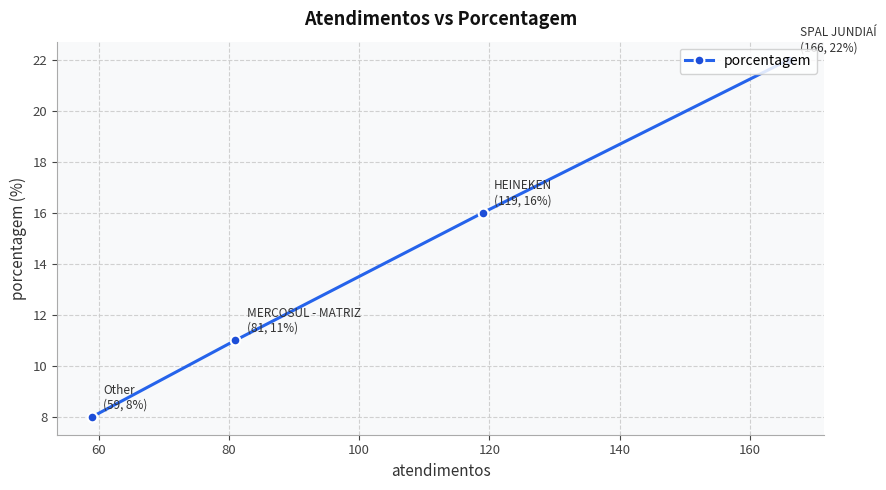

True or false: the data has more than 2 interior local peaks.

False